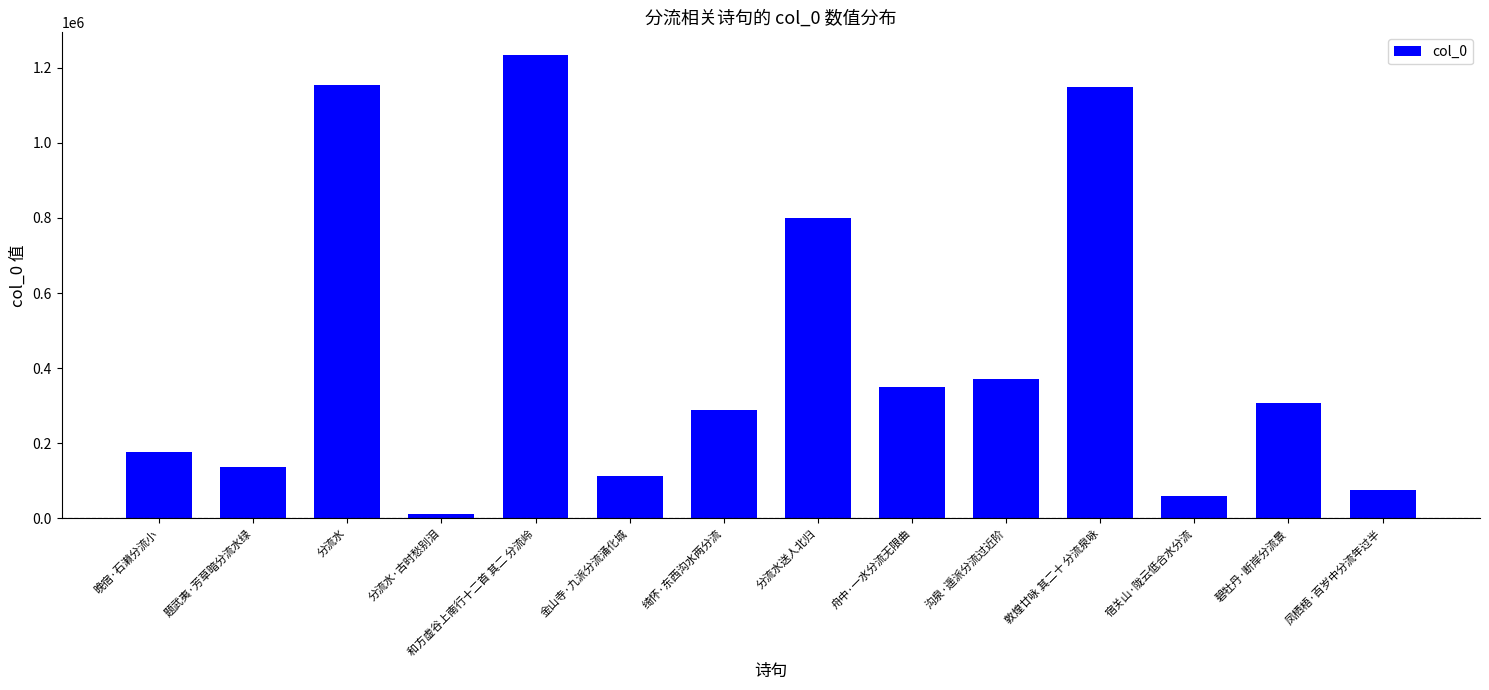

Which has a higher value, 凤栖梧·百岁中分流年过半 or 题武夷·芳草暗分流水绿?

题武夷·芳草暗分流水绿